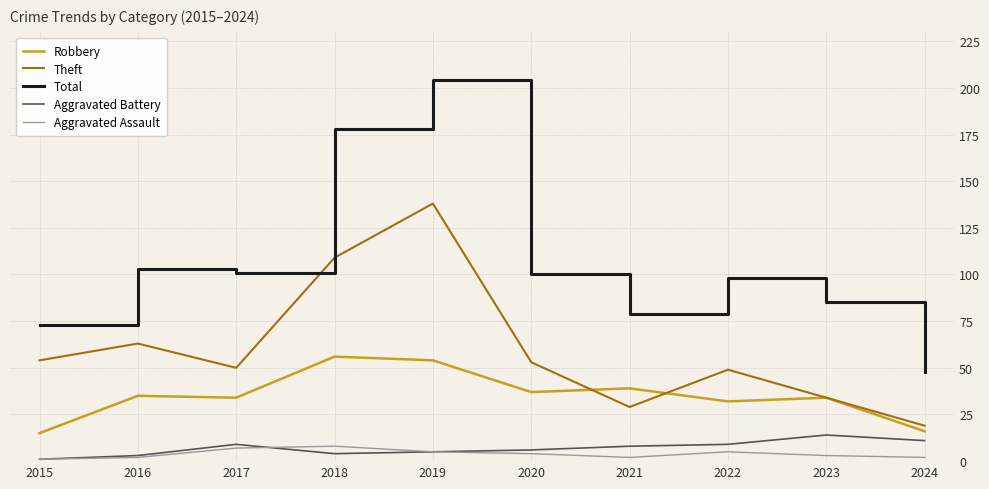

What are all the series names shown in the legend?

Robbery, Theft, Total, Aggravated Battery, Aggravated Assault